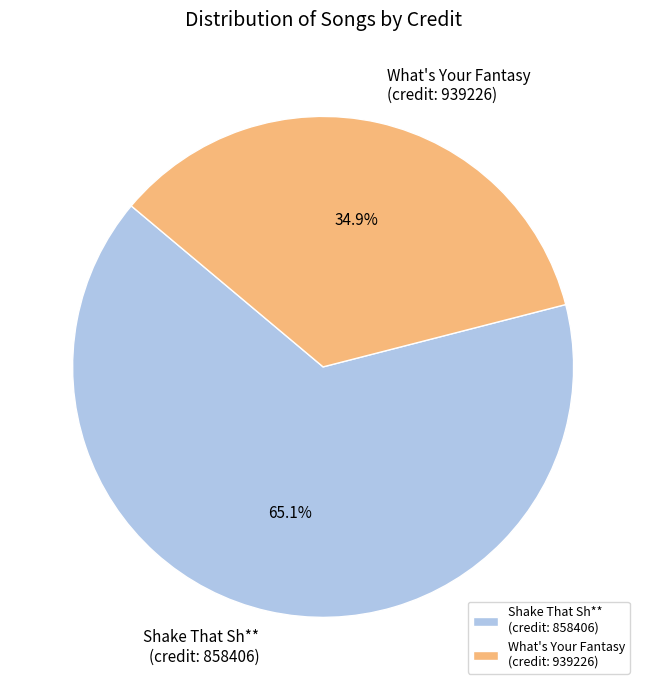

Which category accounts for the majority?

Shake That Sh** (credit: 858406)